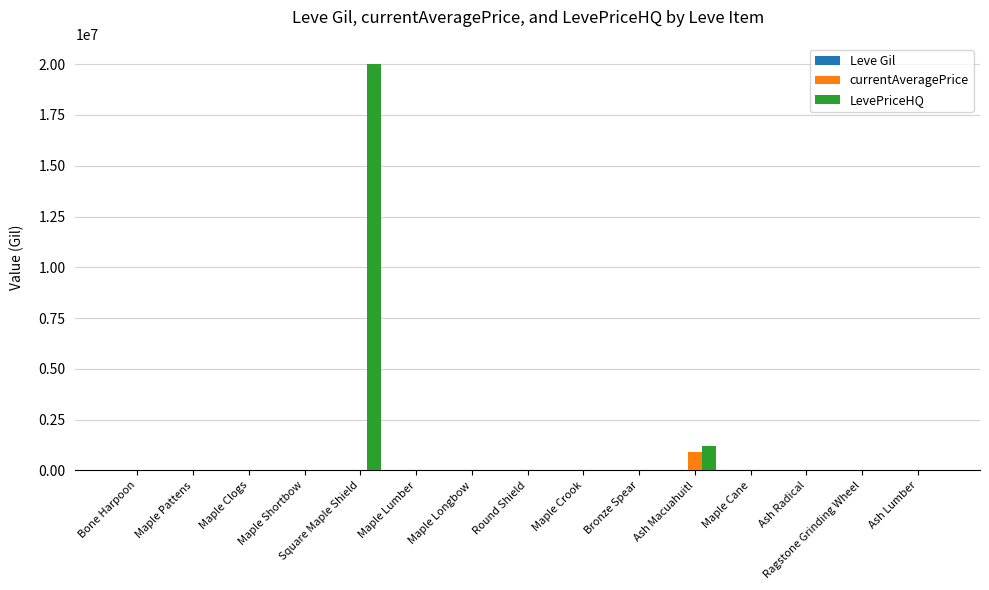

What is the difference between the currentAveragePrice values at Maple Pattens and Maple Clogs?

32238